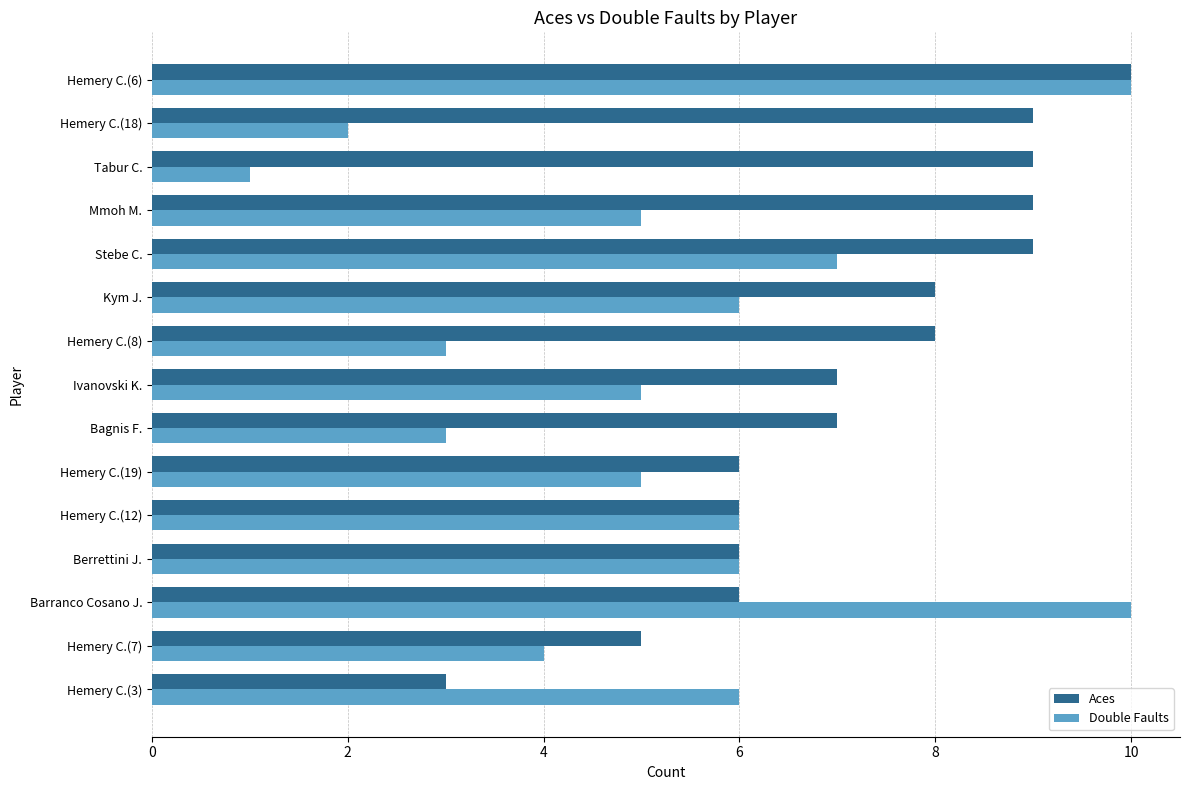

How many data points does each series have?

15